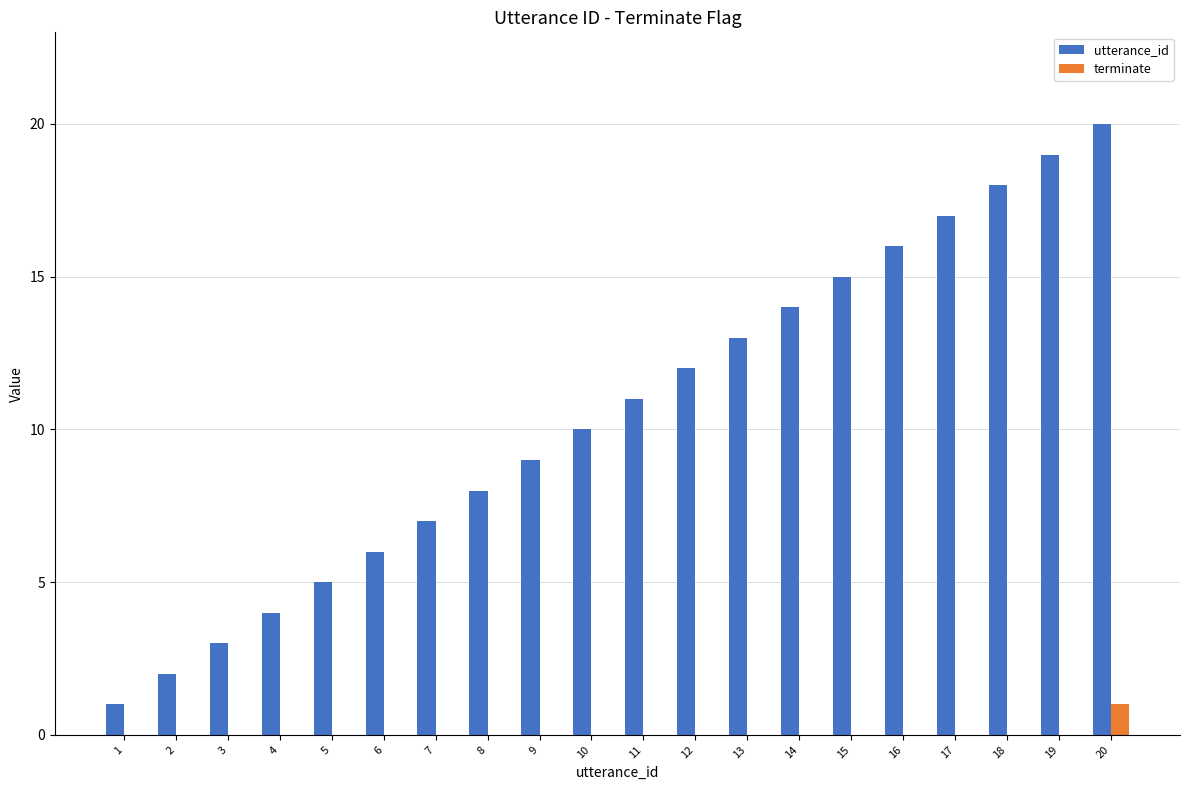

Reading left to right, list all the values displayed in this chart.

utterance_id: 1	2	3	4	5	6	7	8	9	10	11	12	13	14	15	16	17	18	19	20
terminate: 0	0	0	0	0	0	0	0	0	0	0	0	0	0	0	0	0	0	0	1